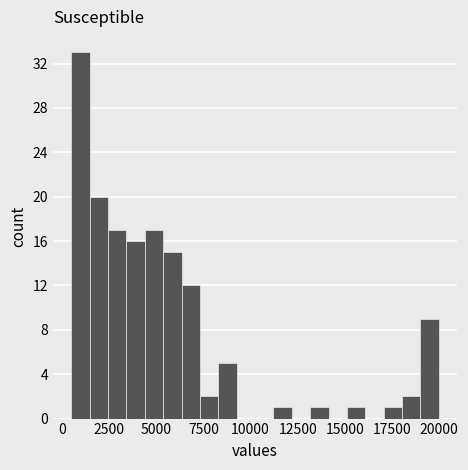

Read against the x-axis, roughly where is the centre of the tallest bar?

1000